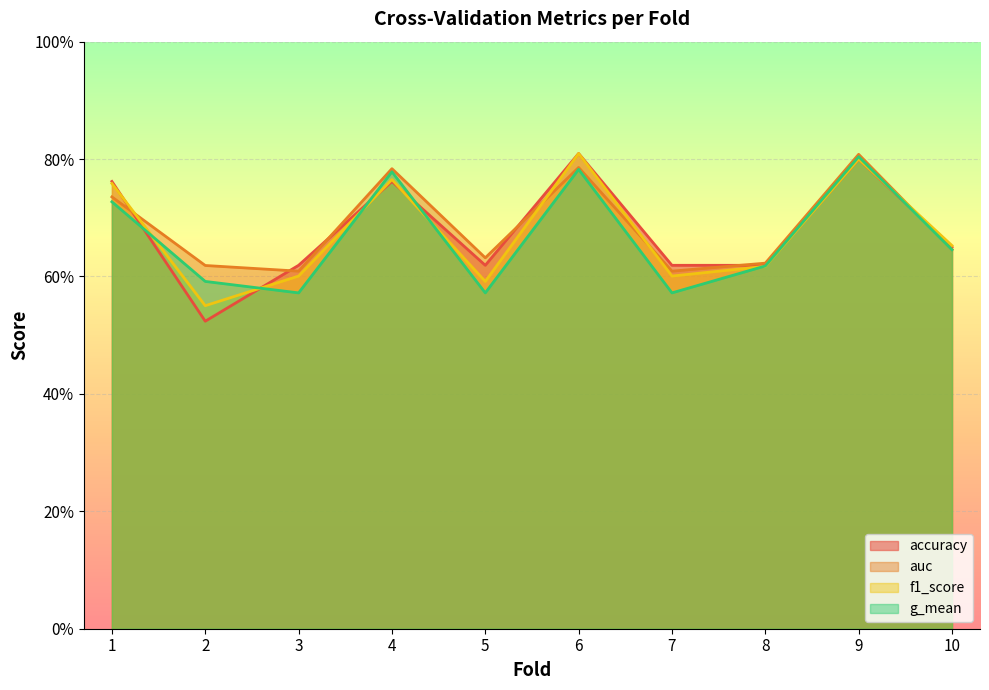

What is the difference between the maximum and minimum values in the accuracy series?

0.3